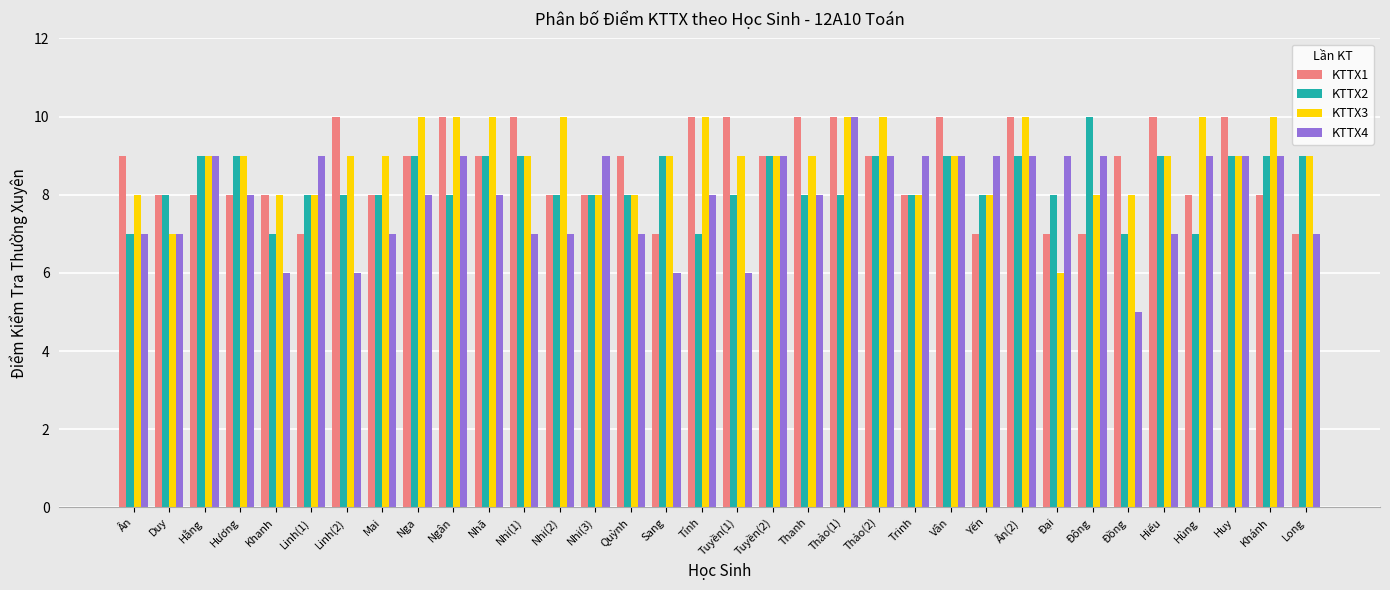

Which series has the widest spread of values?

KTTX4